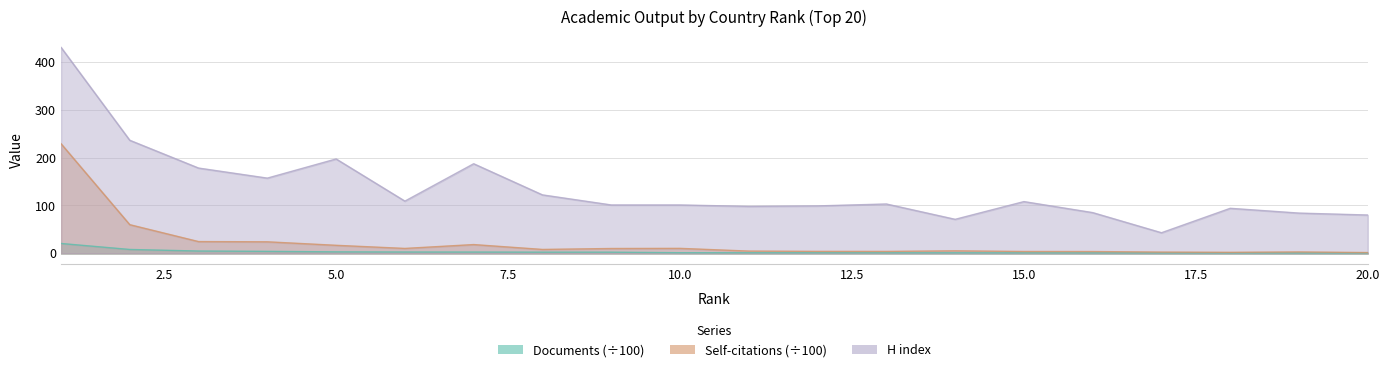

Rank the series at 11 from lowest to highest value.

Documents, Citable documents, H index